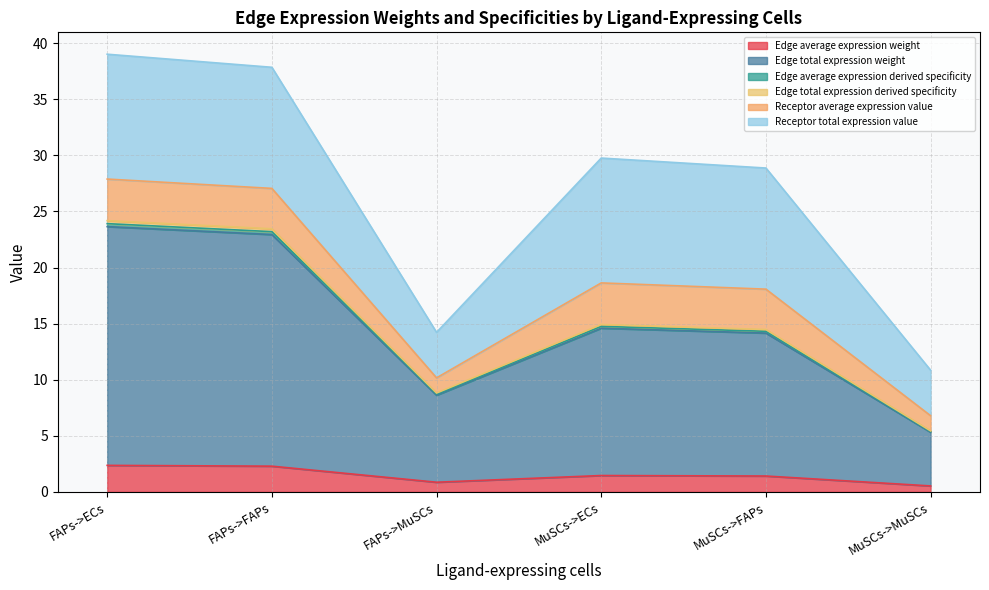

Where is the first local maximum for Edge total expression derived specificity?

MuSCs->ECs